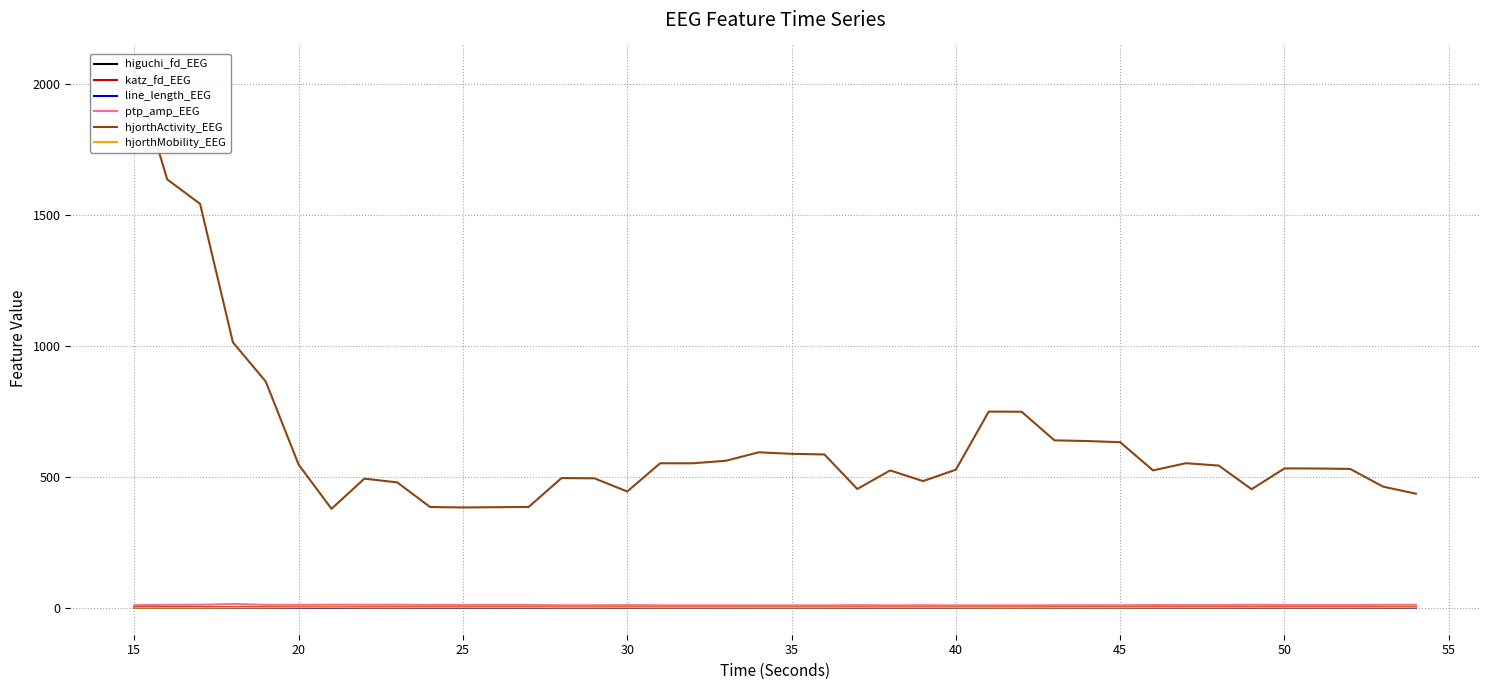

True or false: hjorthActivity_EEG and katz_fd_EEG intersect in this chart.

False